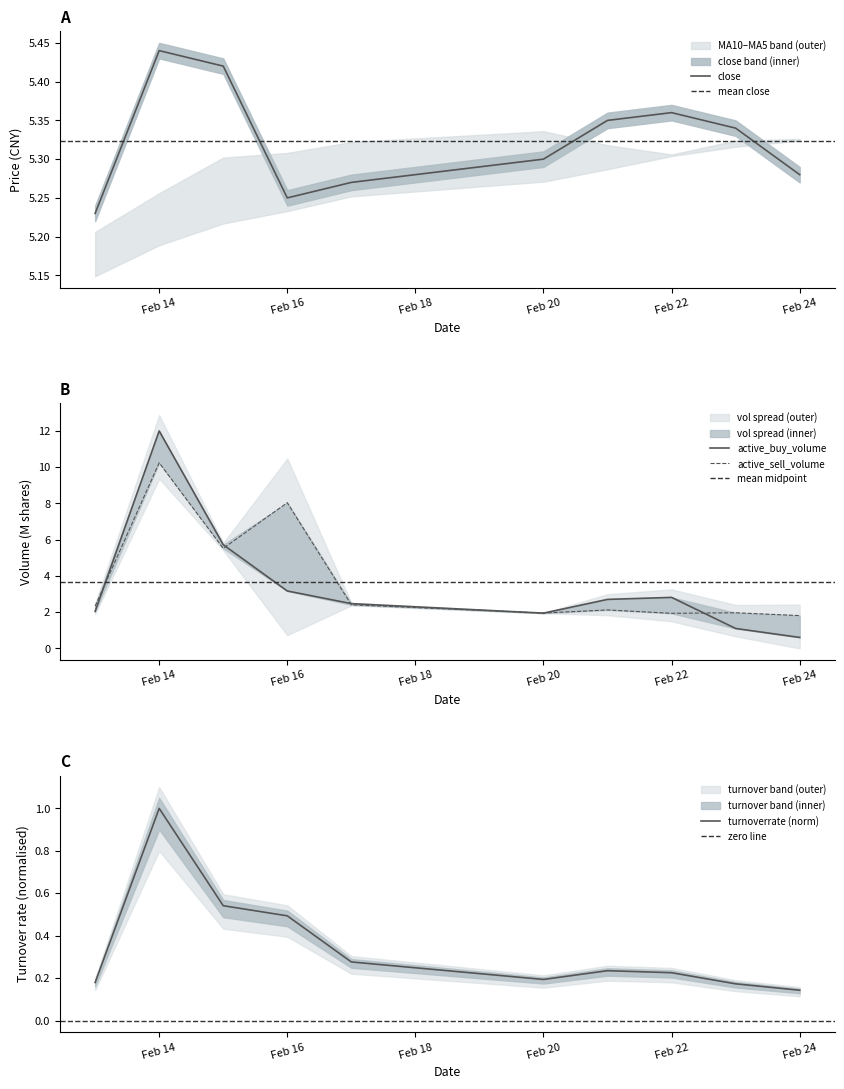

Which category has the highest value in the close series?

Feb 14